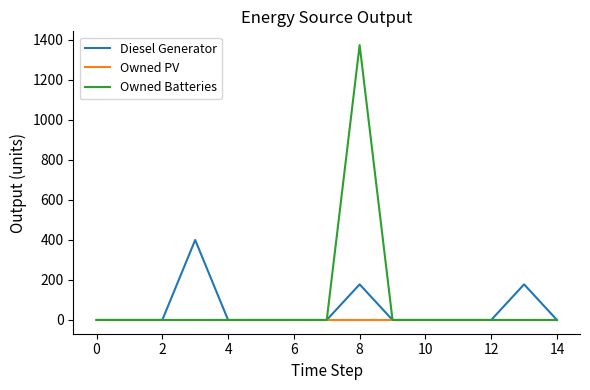

Reading left to right, transcribe all the data shown in this chart.

Diesel Generator: 0	0	0	400	0	0	0	0	178	0	0	0	0	178	0
Owned PV: 0	0	0	0	0	0	0	0	0	0	0	0	0	0	0
Owned Batteries: 0	0	0	0	0	0	0	0	1374	0	0	0	0	0	0